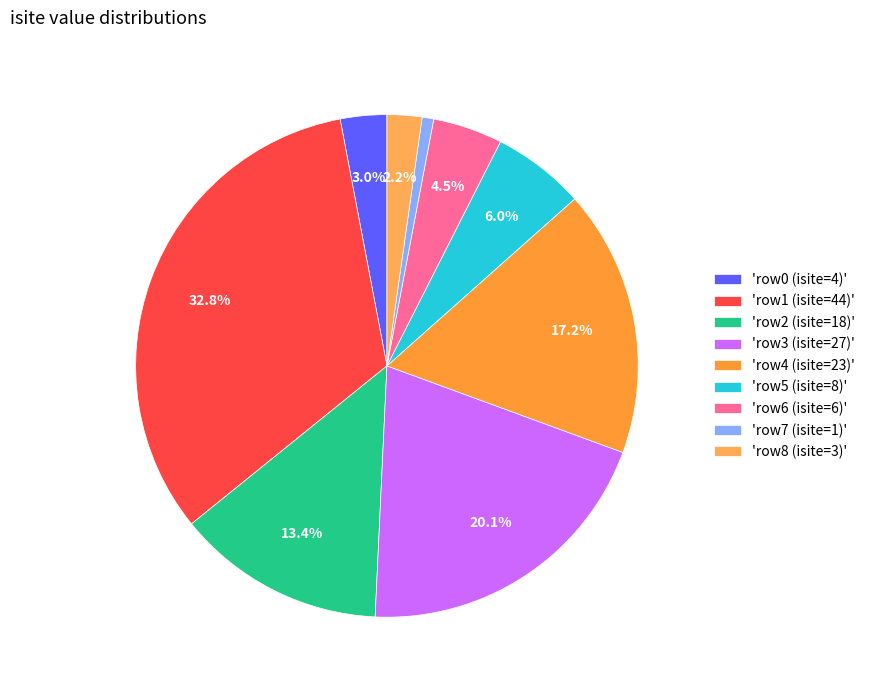

How many segments does this pie chart have?

9